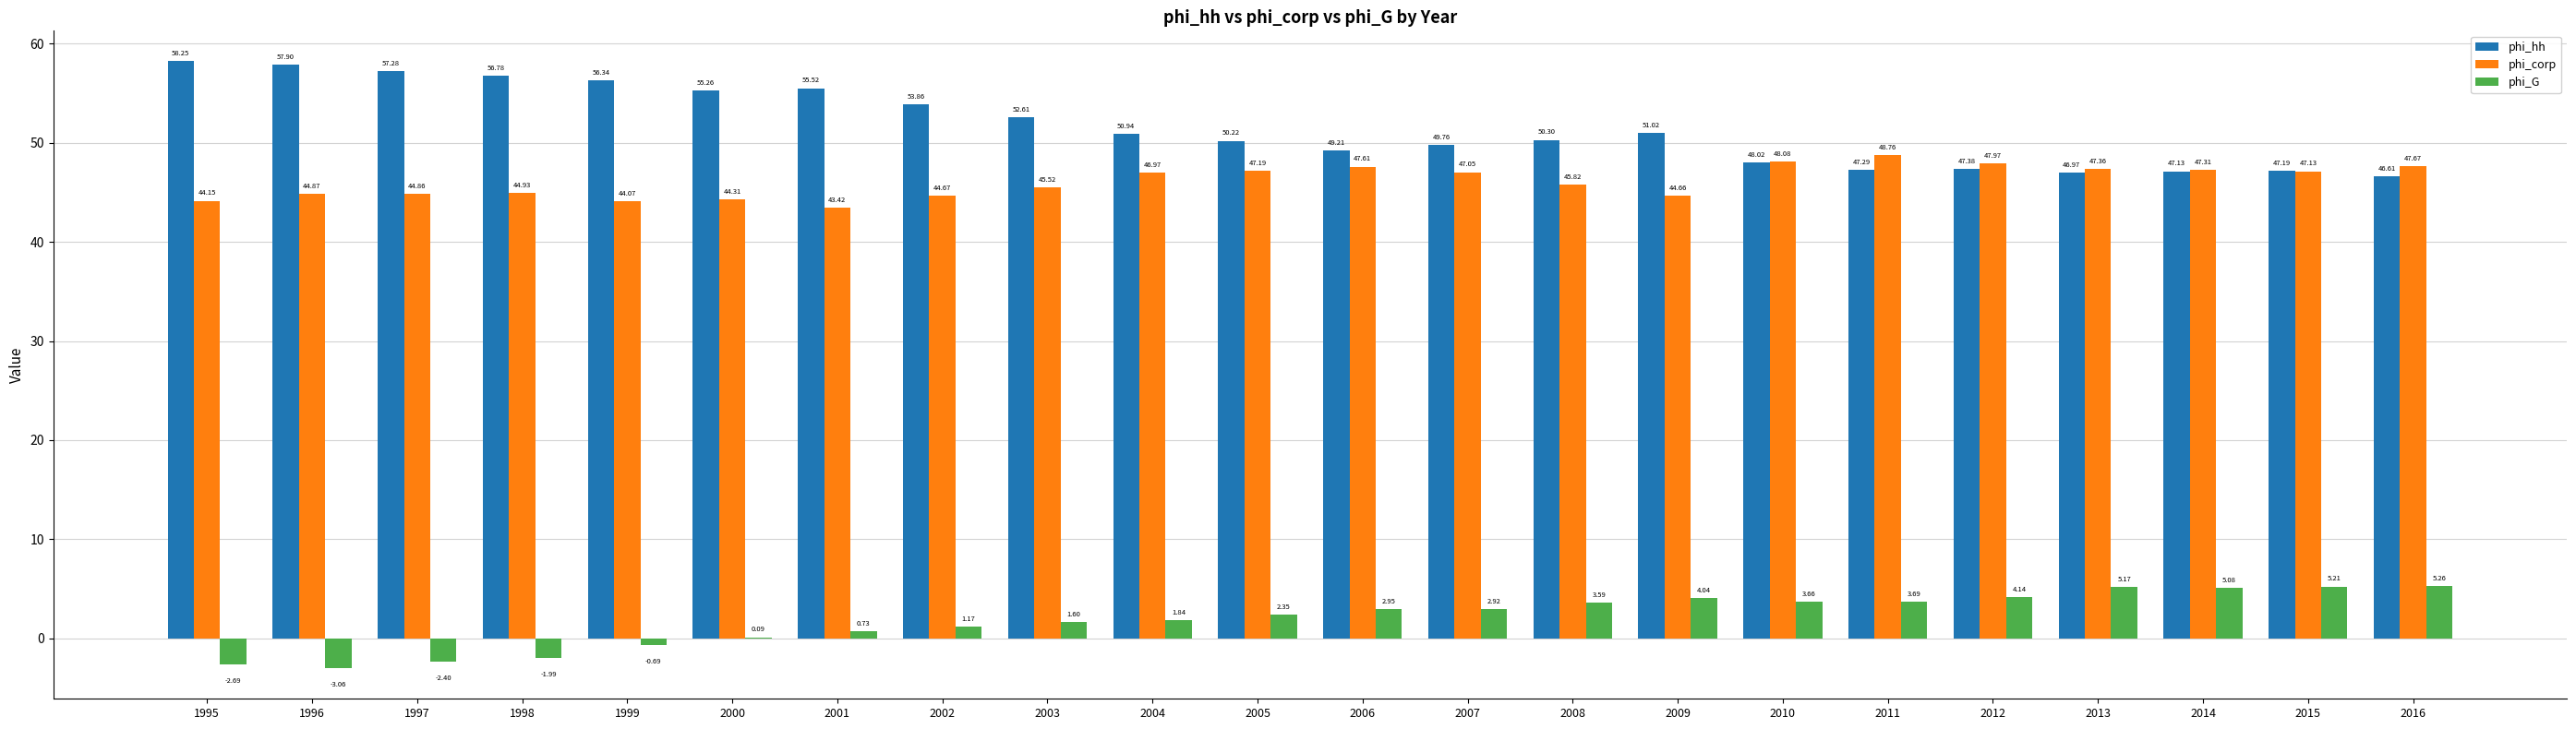

What is the sum of all phi_corp values?

1014.4